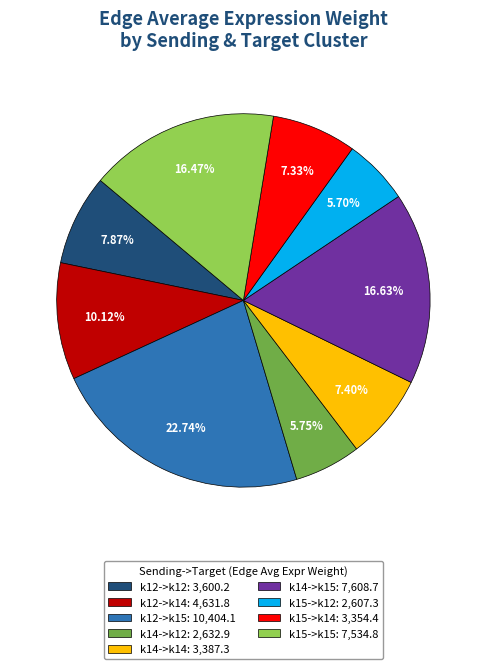

Between k14->k15 and k15->k14, which is larger?

k14->k15